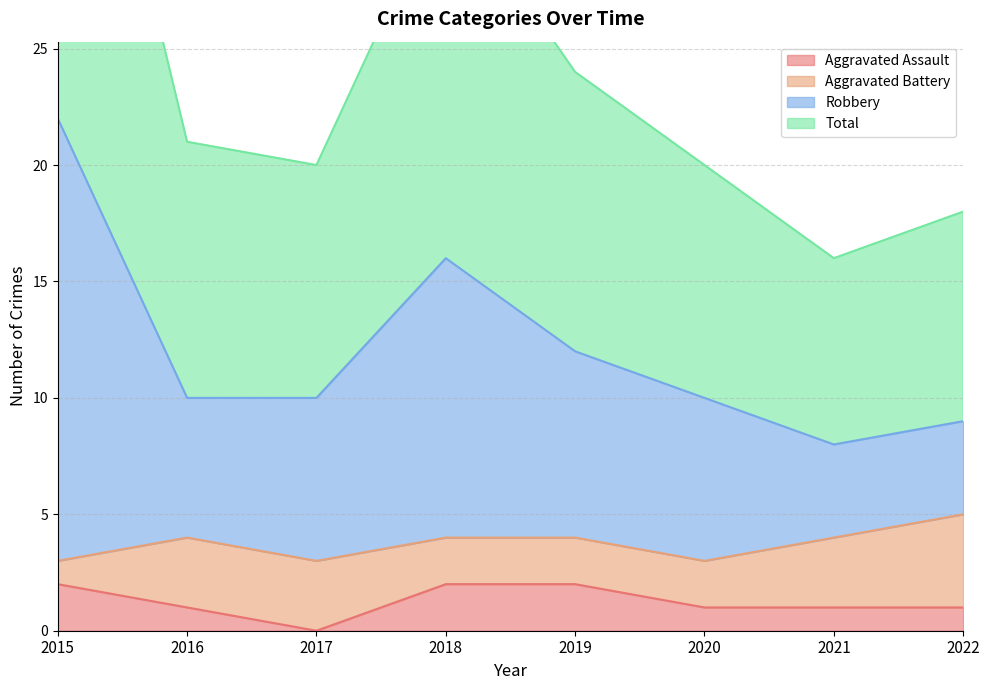

True or false: Aggravated Assault has a value of 2 at 2019.

True